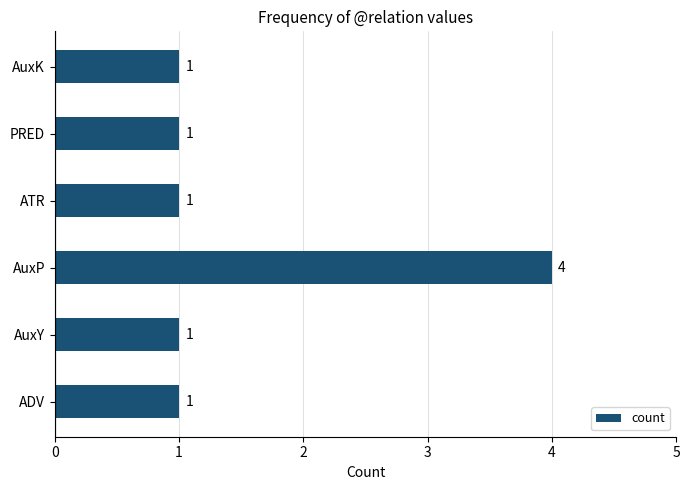

Reading top to bottom, extract all data points from this chart.

1	1	1	4	1	1